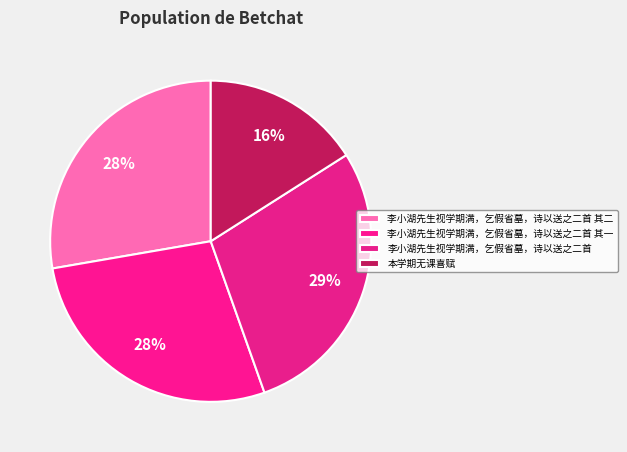

True or false: 李小湖先生视学期满，乞假省墓，诗以送之二首 其一 accounts for 28% of the total.

True